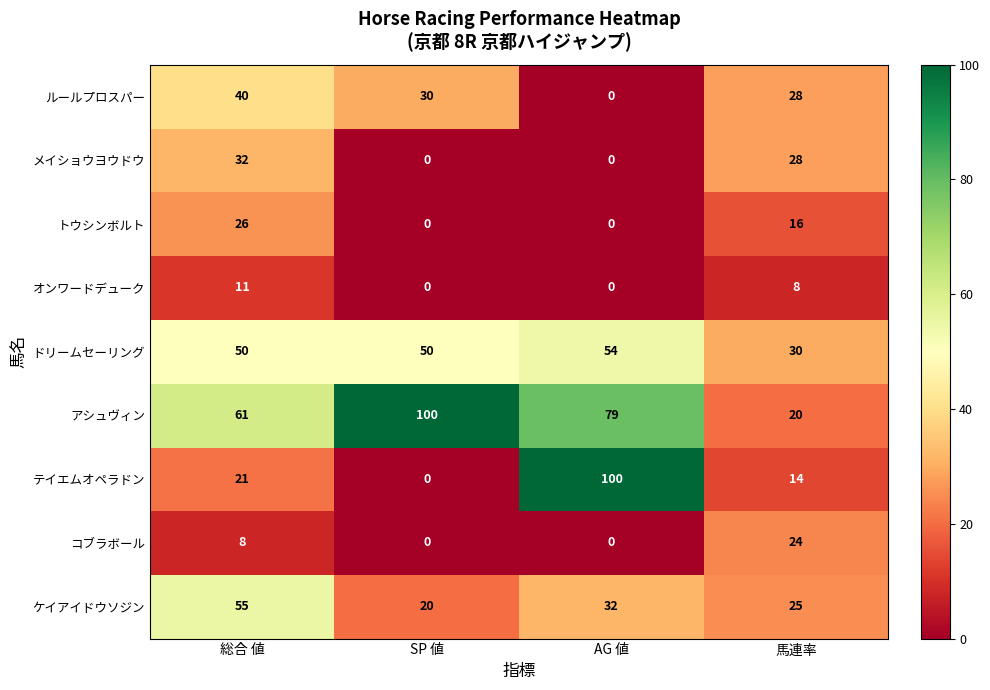

What is the difference between the maximum and second lowest values in the コブラボール series?

24